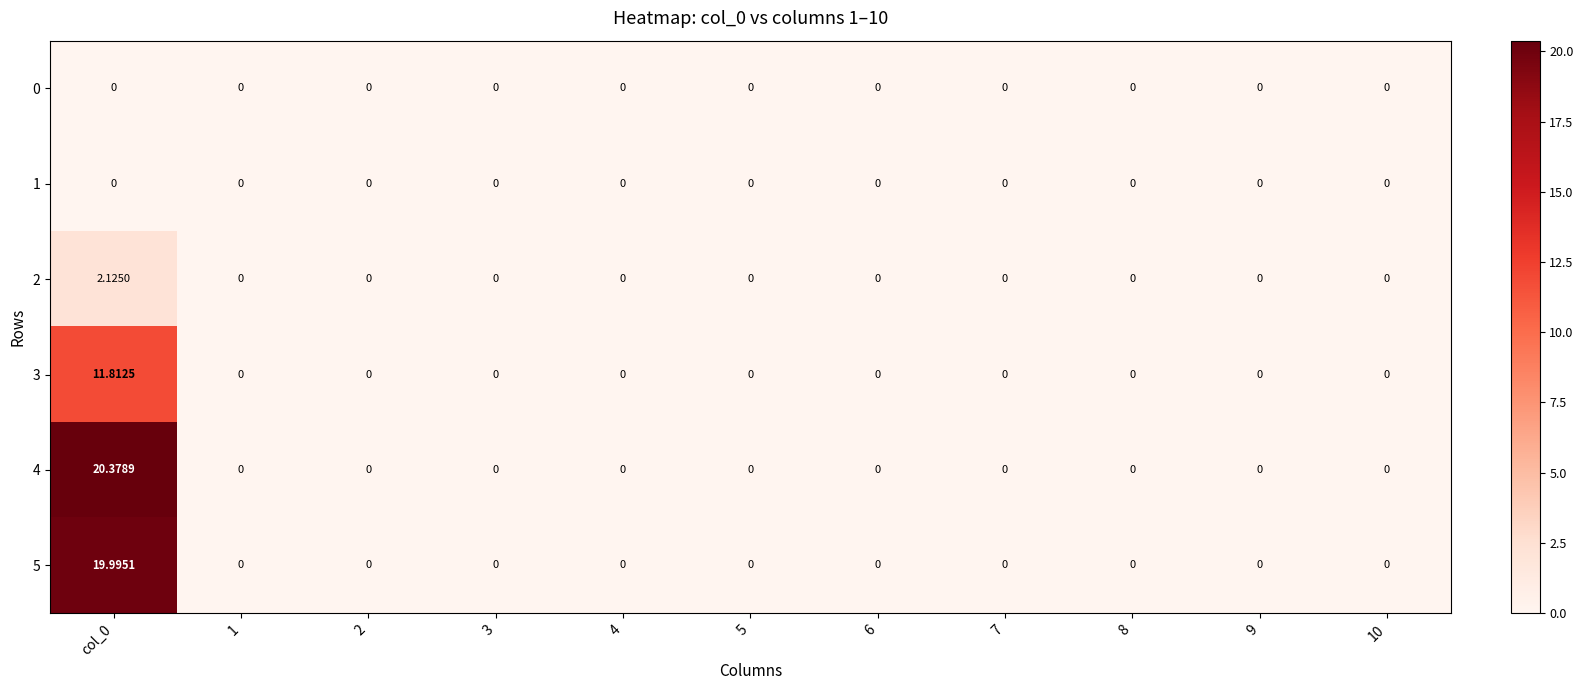

At which category is the sum across all series the highest?

col_0